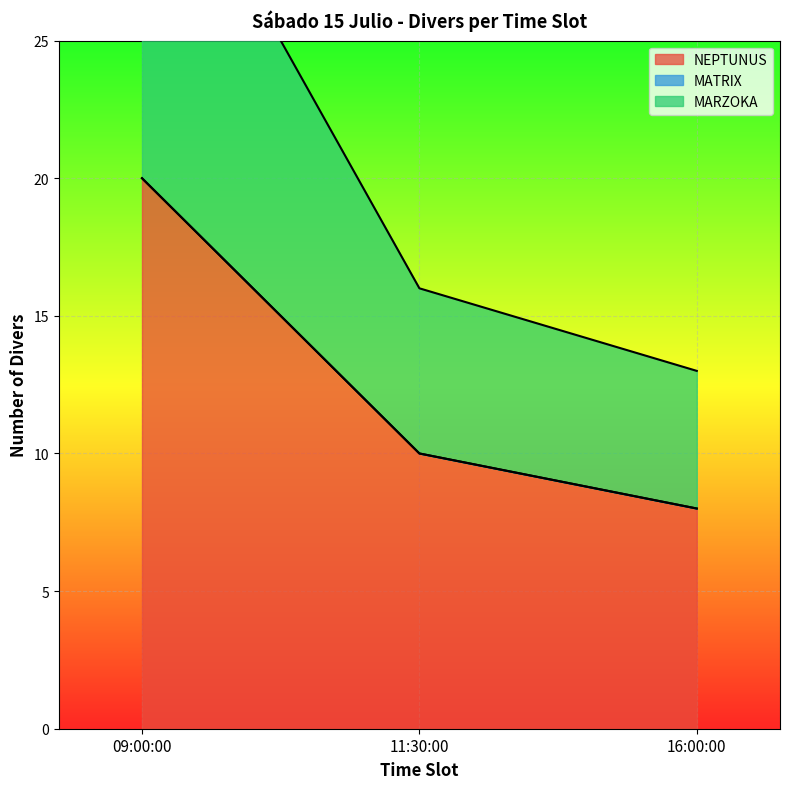

What is the highest value of the NEPTUNUS series?

20